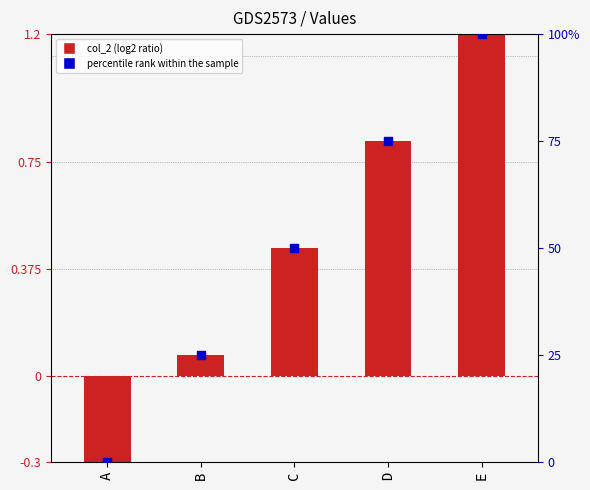

Is the value of col_2 at B greater than the value of percentile rank within the sample at B?

No